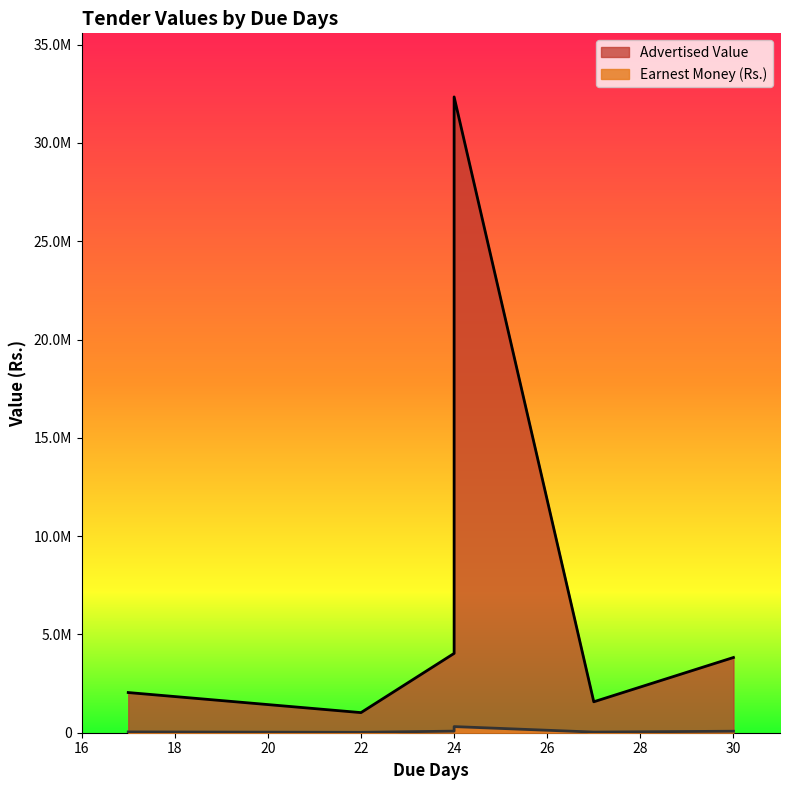

Reading left to right, transcribe all the data shown in this chart.

2043829.3	1023132.0	4035297.7	32340002.6	1573946.5	3826392.0